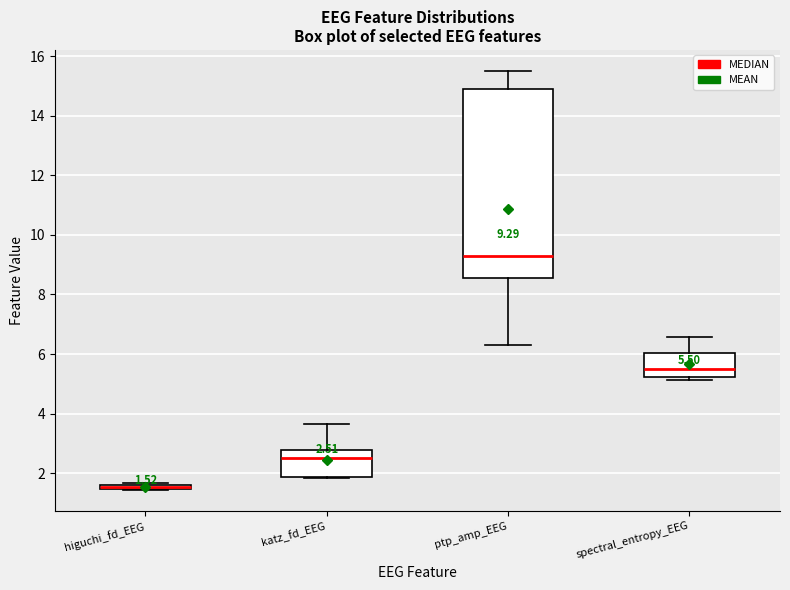

Which box is the tallest, from its lower edge to its upper edge?

ptp_amp_EEG